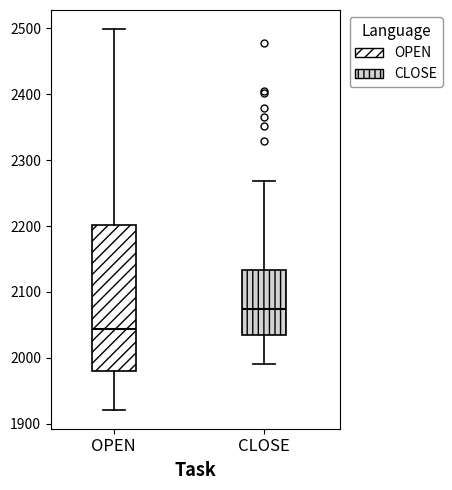

Where does the lower whisker of the box for CLOSE end on the y-axis? The values are not printed on the chart, so give them approximately, as read against the axis.

1990